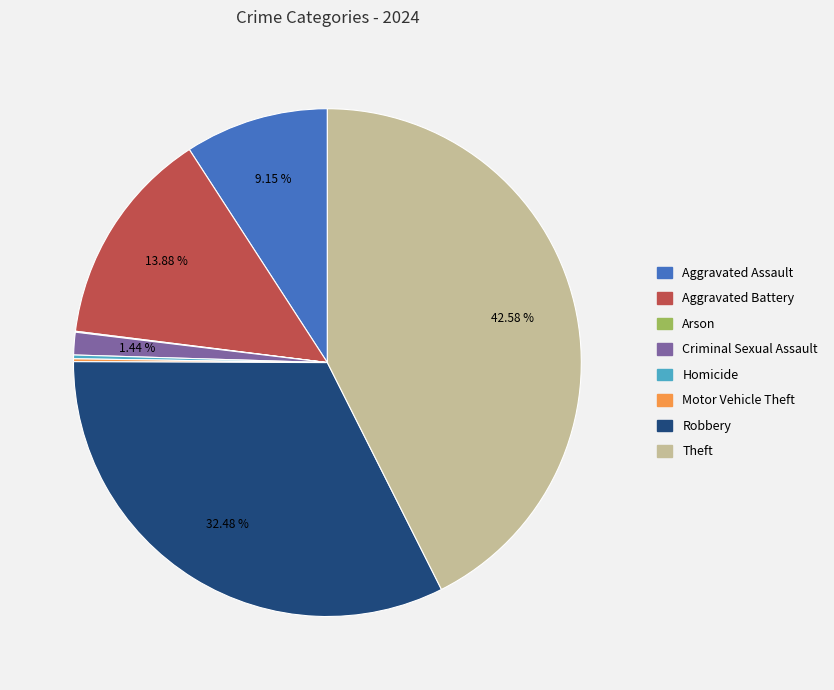

What is the largest slice in the pie chart?

Theft